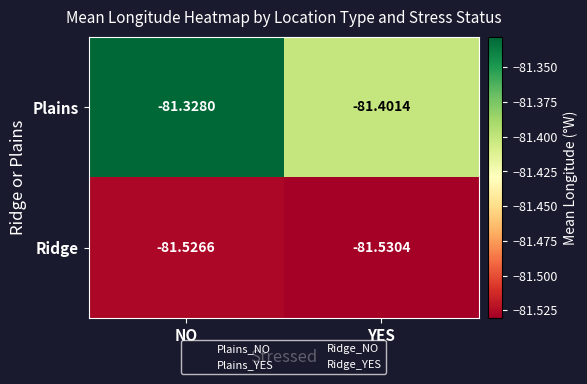

Rank the series by their maximum value, from lowest to highest.

Ridge, Plains